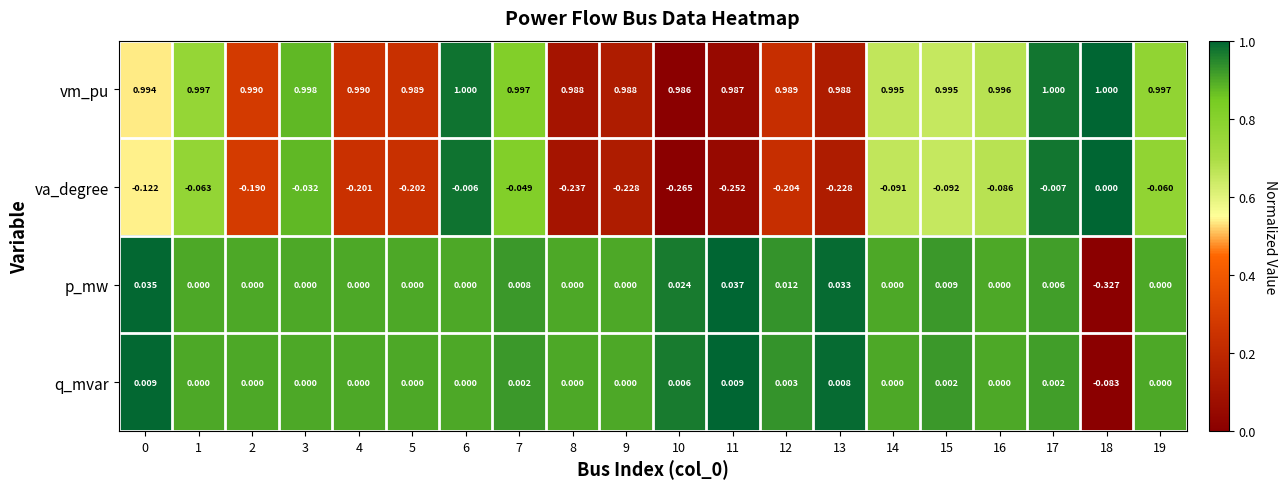

Is the value of vm_pu at 18 greater than the value of va_degree at 3?

Yes